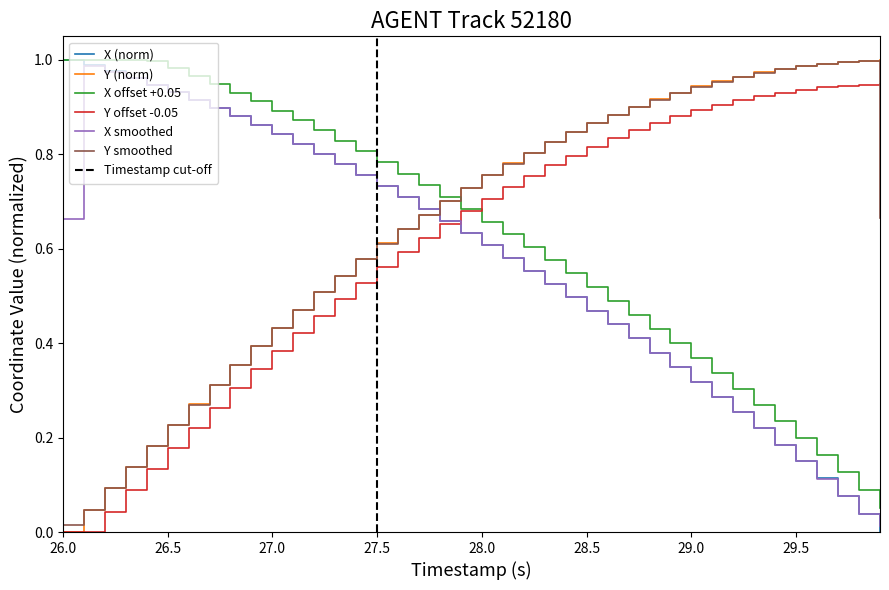

True or false: X (norm) and Y smoothed cross at least once.

True